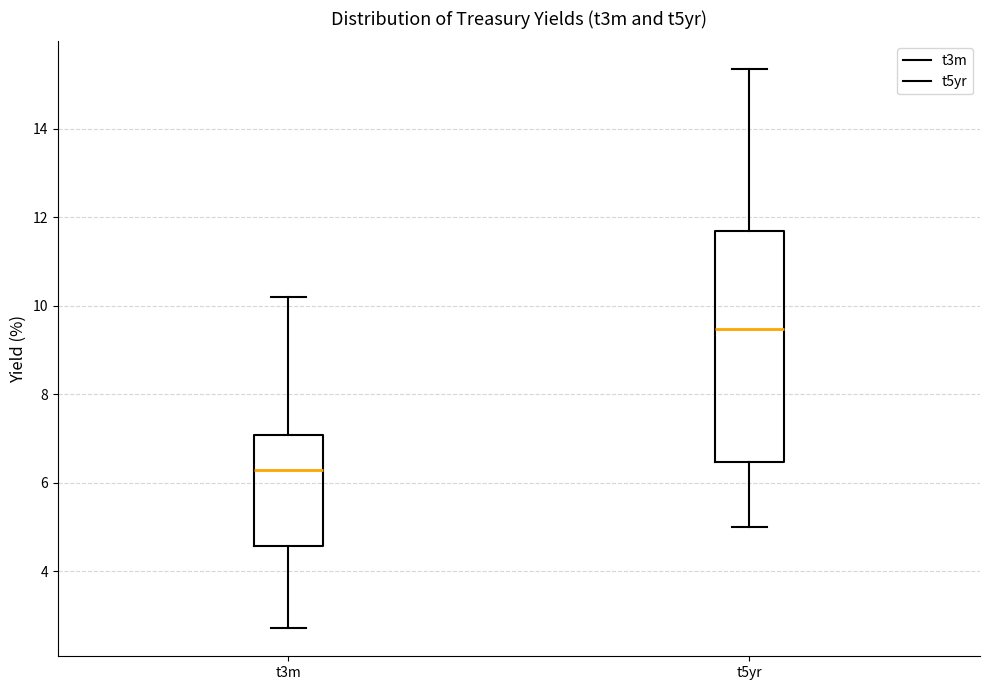

Where is the upper edge of the box for t3m on the y-axis? The values are not printed on the chart, so give them approximately, as read against the axis.

7.0